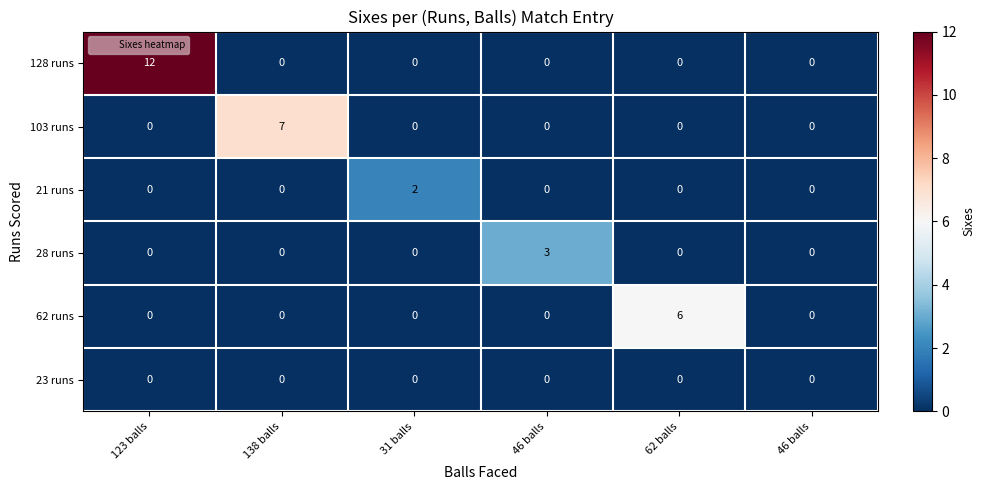

What is the total value across all series at 138 balls?

7